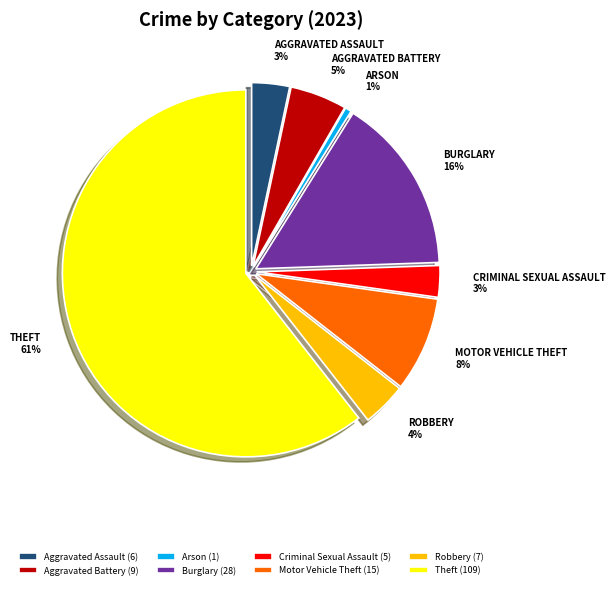

Which category has the smallest portion of the pie?

Arson